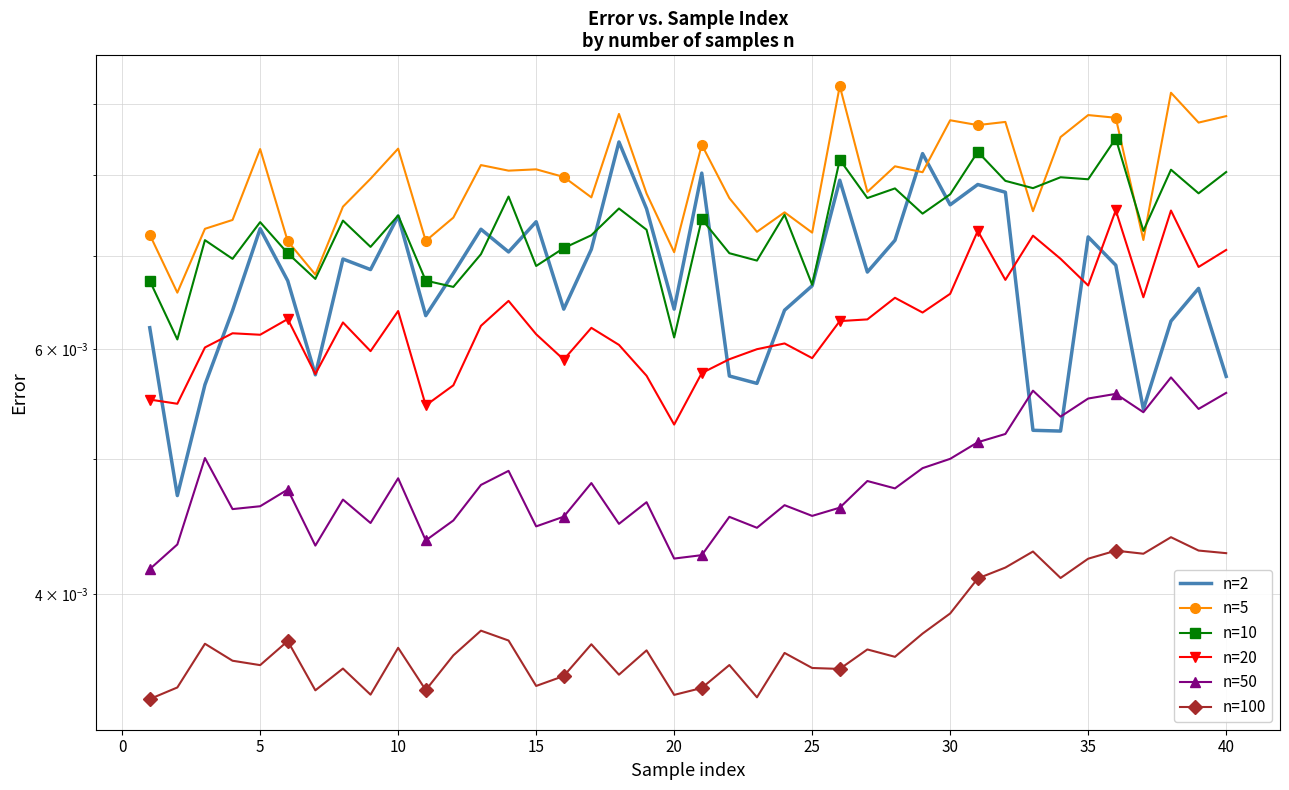

Is the value of n=2 at 28 greater than the value of n=10 at 22?

Yes